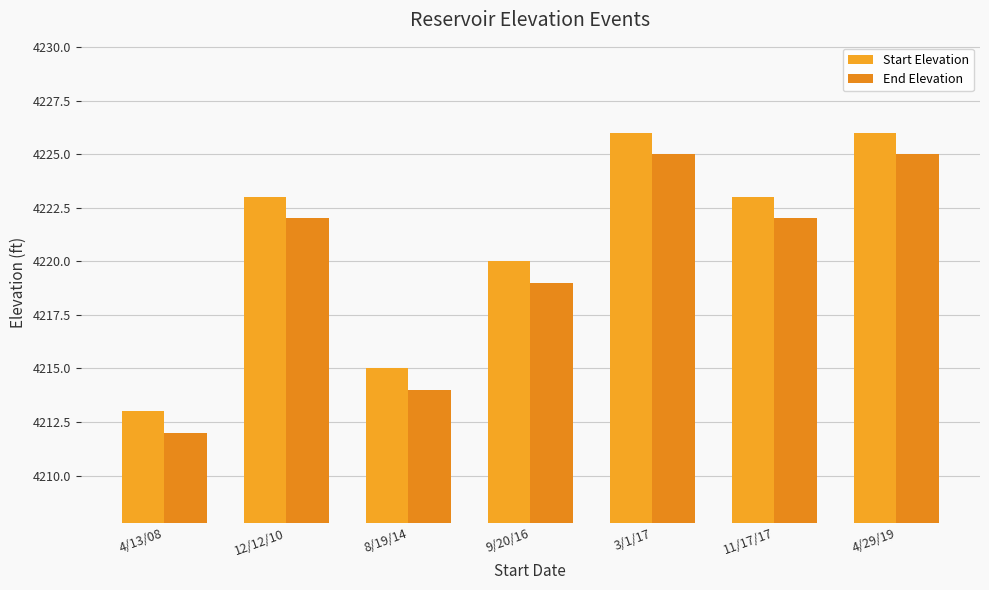

At which label does End Elevation reach its peak?

3/1/17